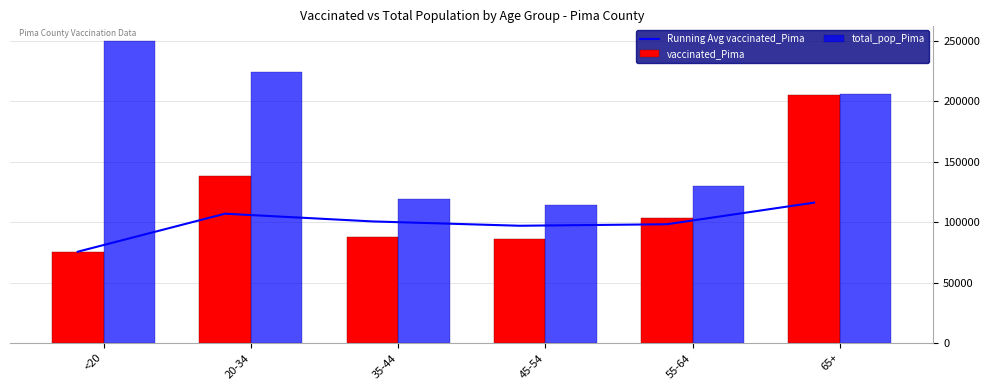

What is the sum of the vaccinated_Pima values at 35-44 and 55-64?

191046